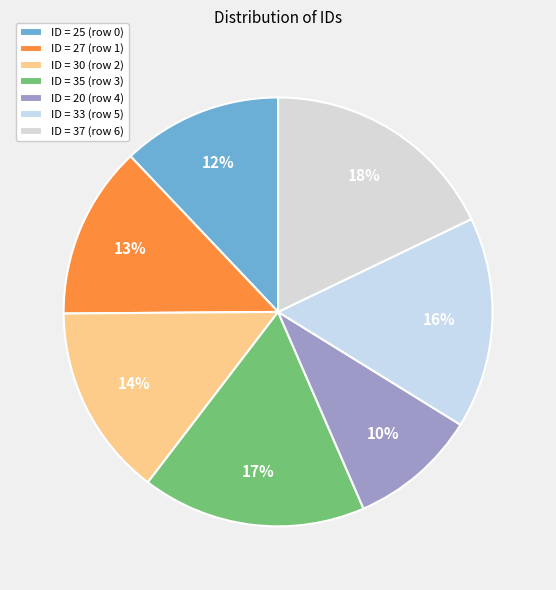

Does any single category account for the majority?

No